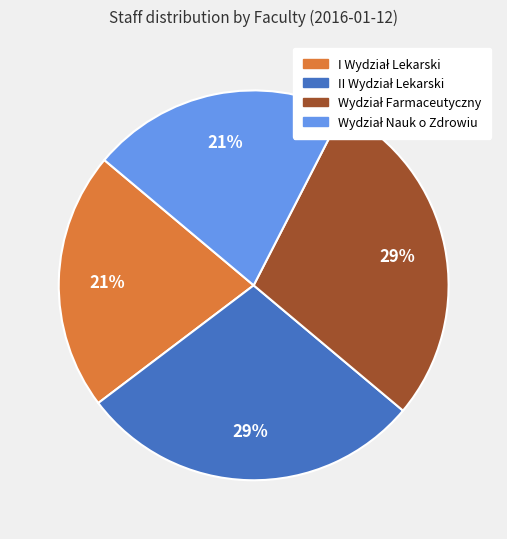

Is there any slice that represents more than half of the pie?

No